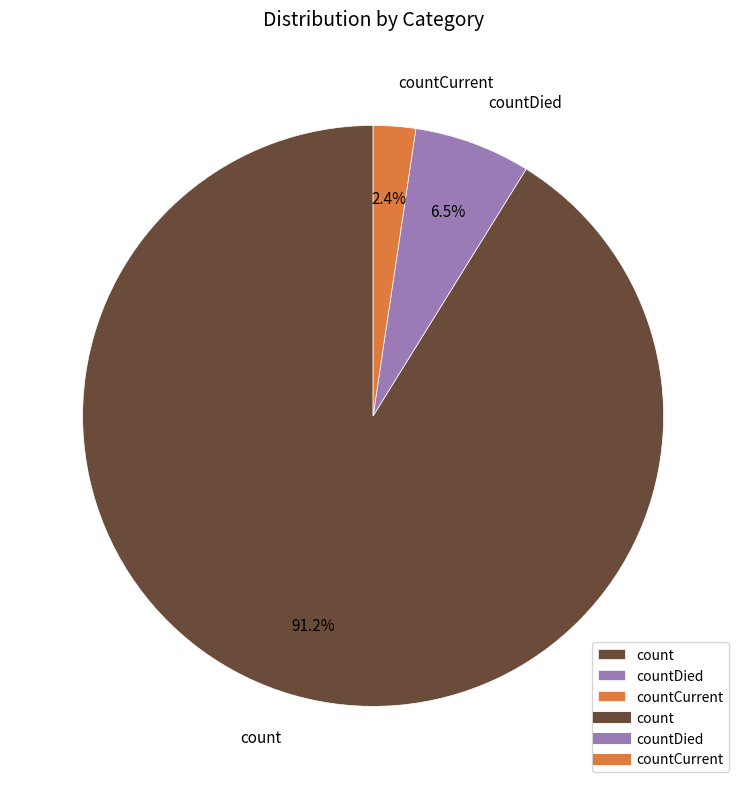

How much of the chart is everything except countCurrent?

97.6%